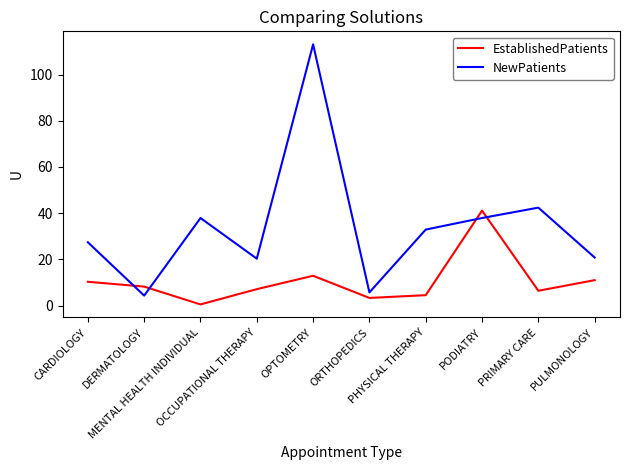

What is the maximum value for NewPatients?

113.1